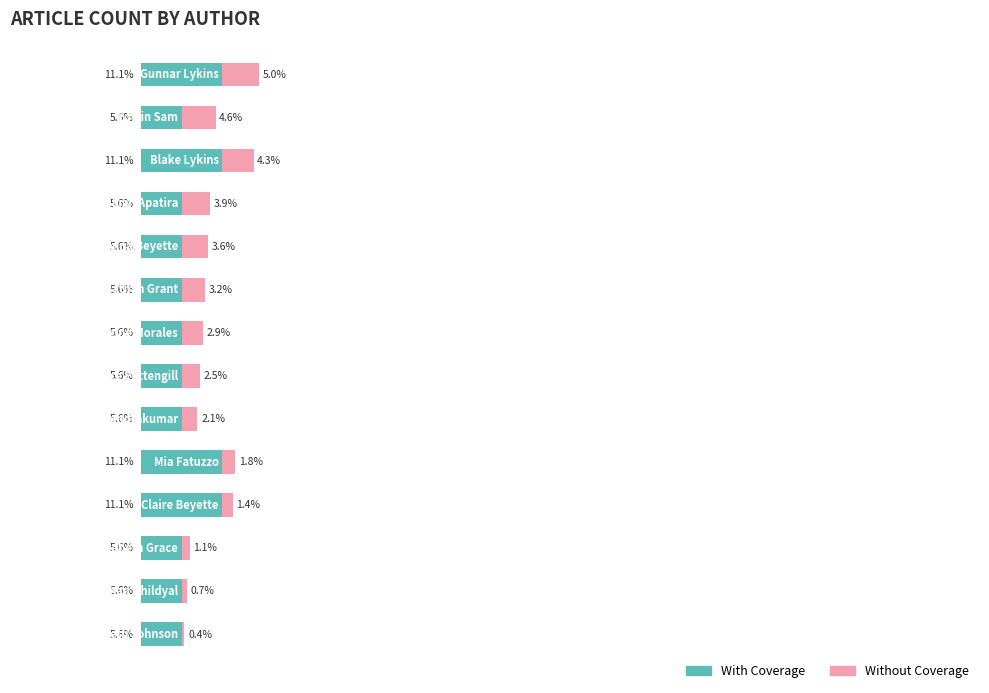

What are all the series names shown in the legend?

With Coverage, Without Coverage